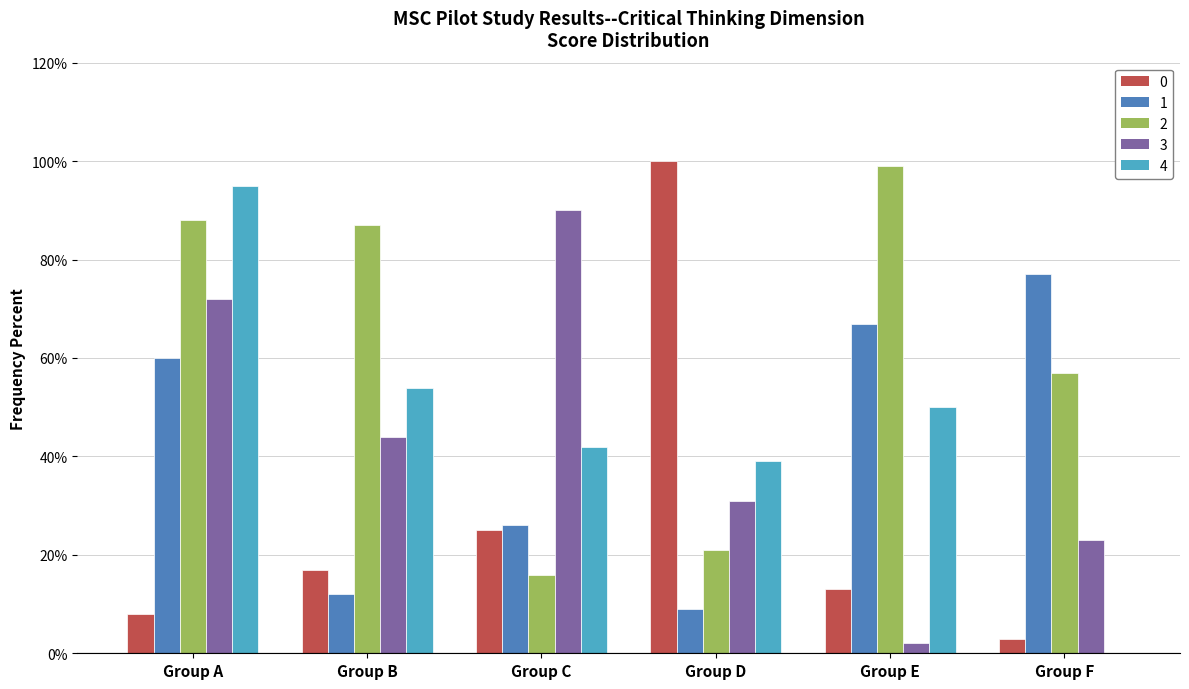

At which category is the sum across all series the highest?

Group A